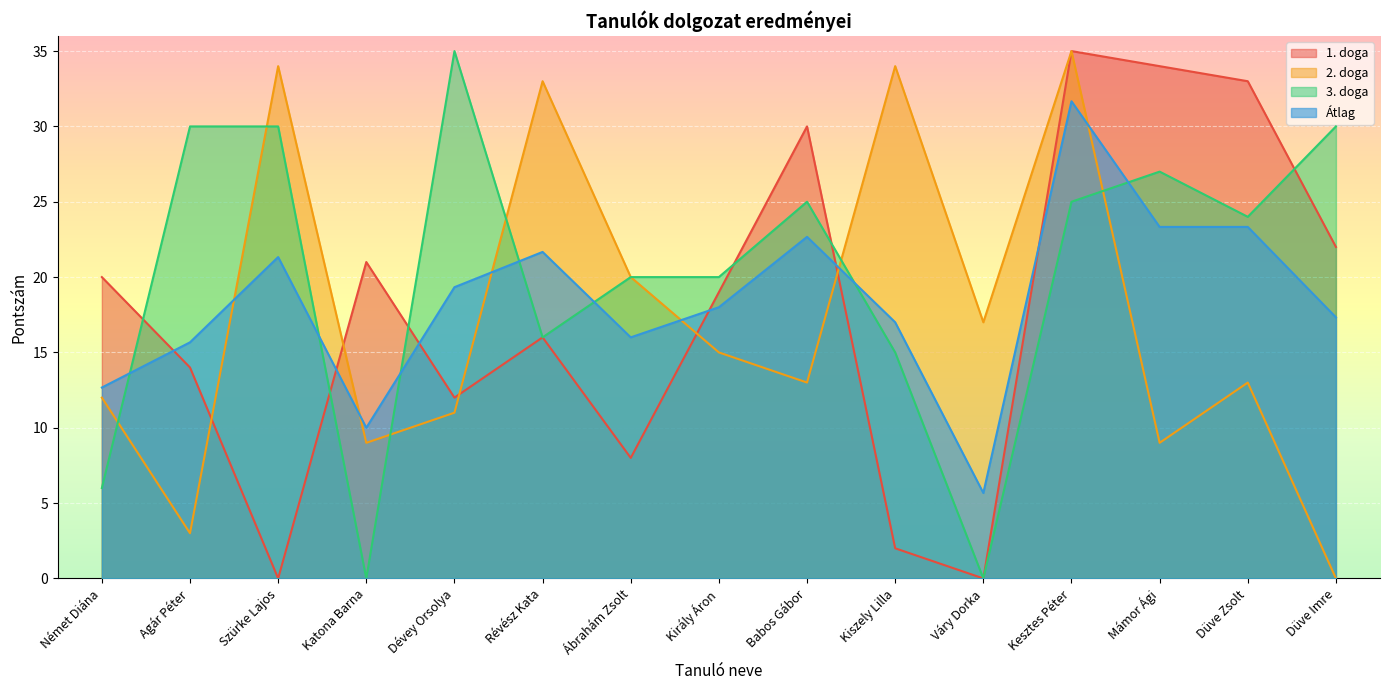

Reading right to left, list all the values displayed in this chart.

1. doga: 22.0	33.0	34.0	35.0	0.0	2.0	30.0	19.0	8.0	16.0	12.0	21.0	0.0	14.0	20.0
2. doga: 0.0	13.0	9.0	35.0	17.0	34.0	13.0	15.0	20.0	33.0	11.0	9.0	34.0	3.0	12.0
3. doga: 30.0	24.0	27.0	25.0	0.0	15.0	25.0	20.0	20.0	16.0	35.0	0.0	30.0	30.0	6.0
Átlag: 17.3	23.3	23.3	31.7	5.7	17.0	22.7	18.0	16.0	21.7	19.3	10.0	21.3	15.7	12.7